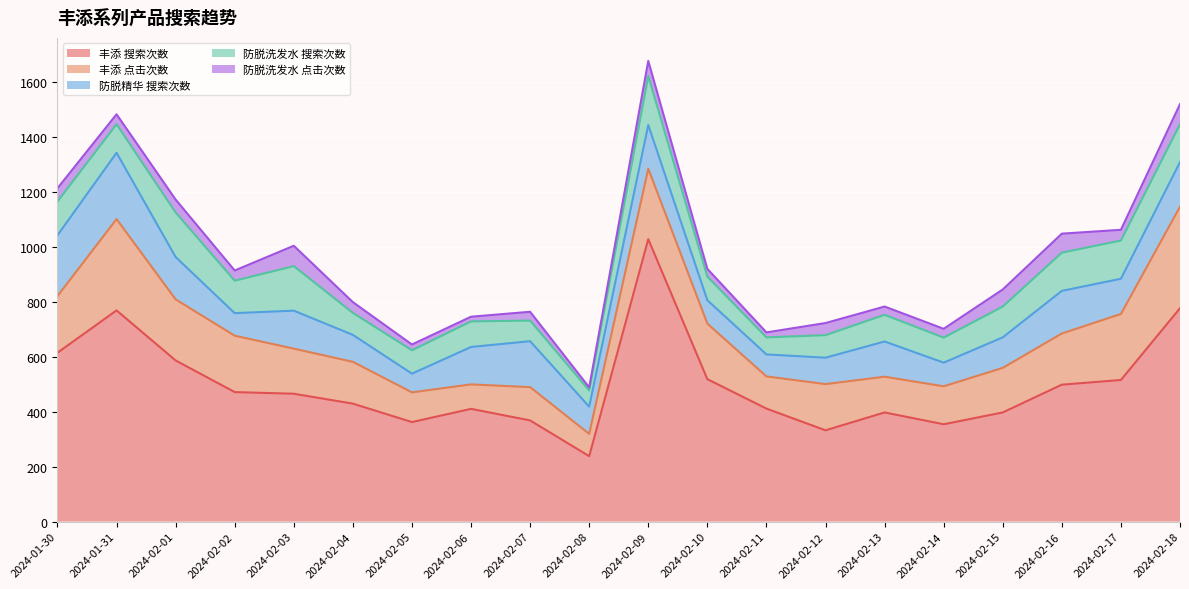

What is the difference between the 防脱洗发水 点击次数 values at 2024-01-31 and 2024-02-07?

4